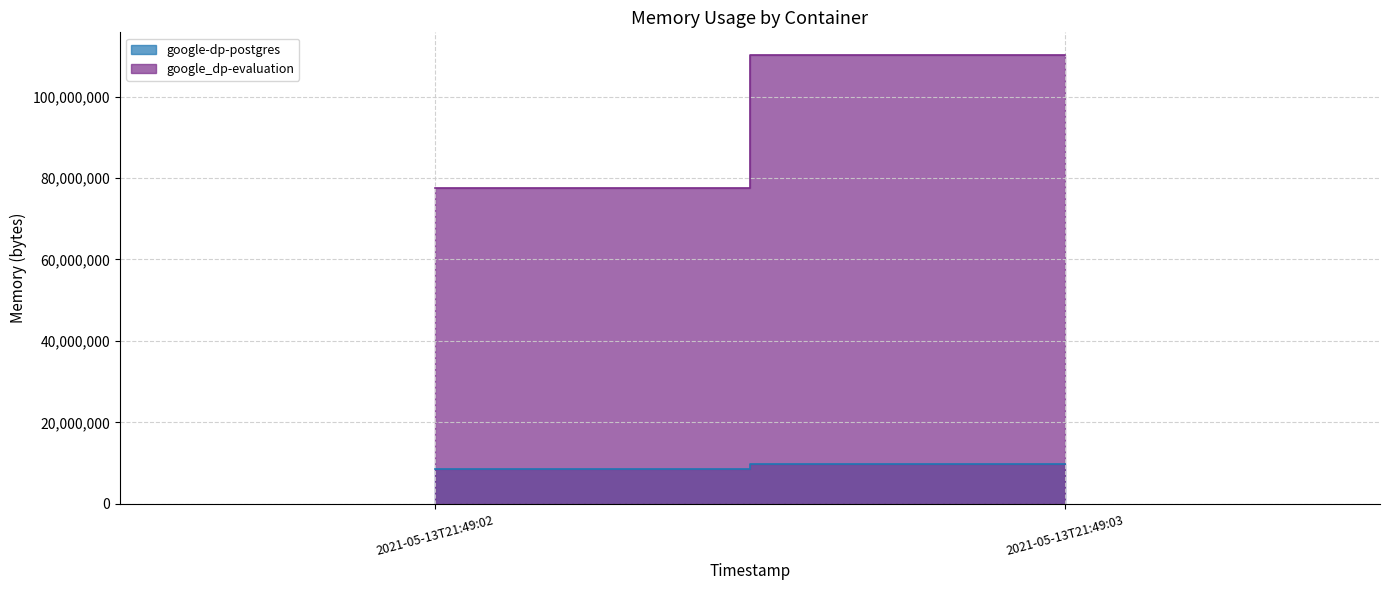

Which series has the widest spread of values?

google_dp-evaluation